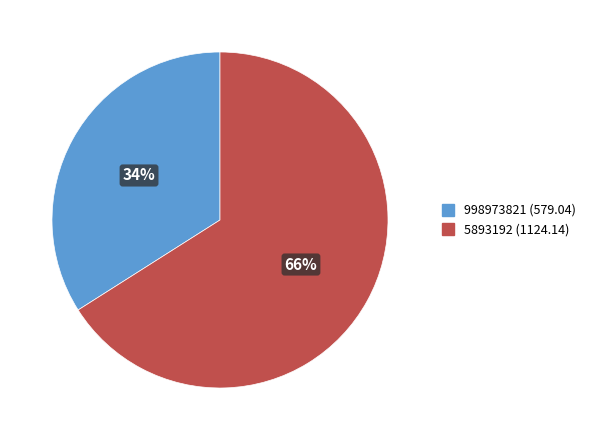

To the nearest percent, what is the average slice percentage?

50%